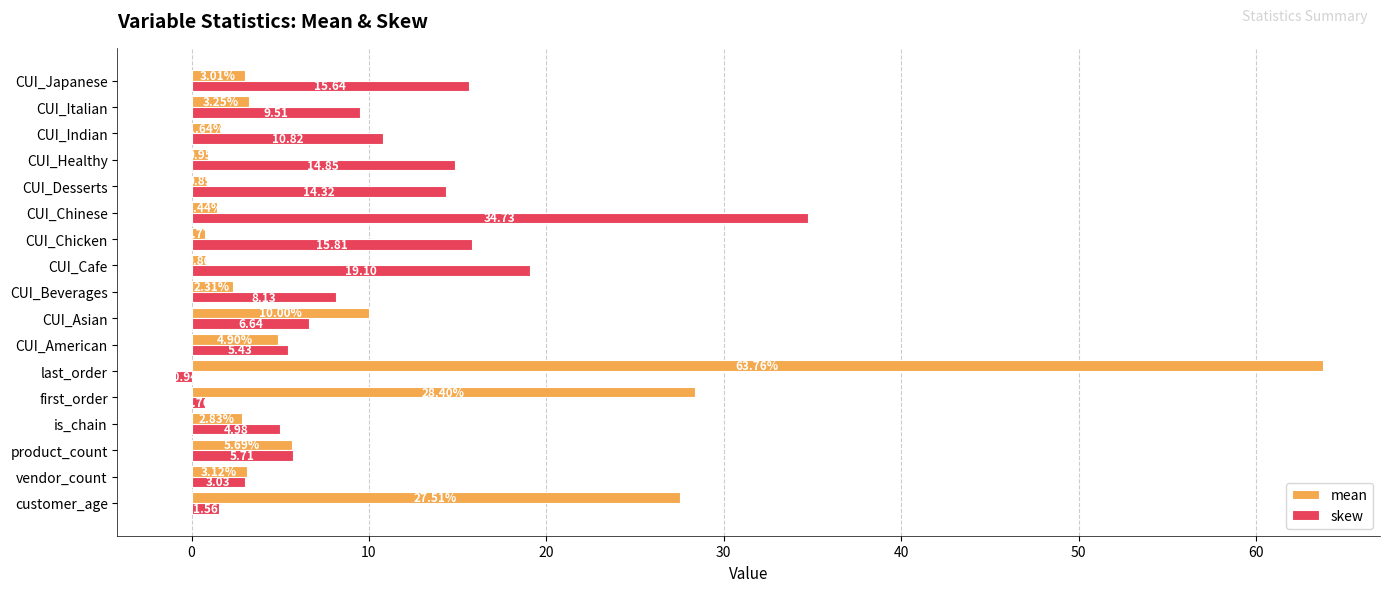

List the labels in order of skew value, largest first.

CUI_Chinese, CUI_Cafe, CUI_Chicken, CUI_Japanese, CUI_Healthy, CUI_Desserts, CUI_Indian, CUI_Italian, CUI_Beverages, CUI_Asian, product_count, CUI_American, is_chain, vendor_count, customer_age, first_order, last_order